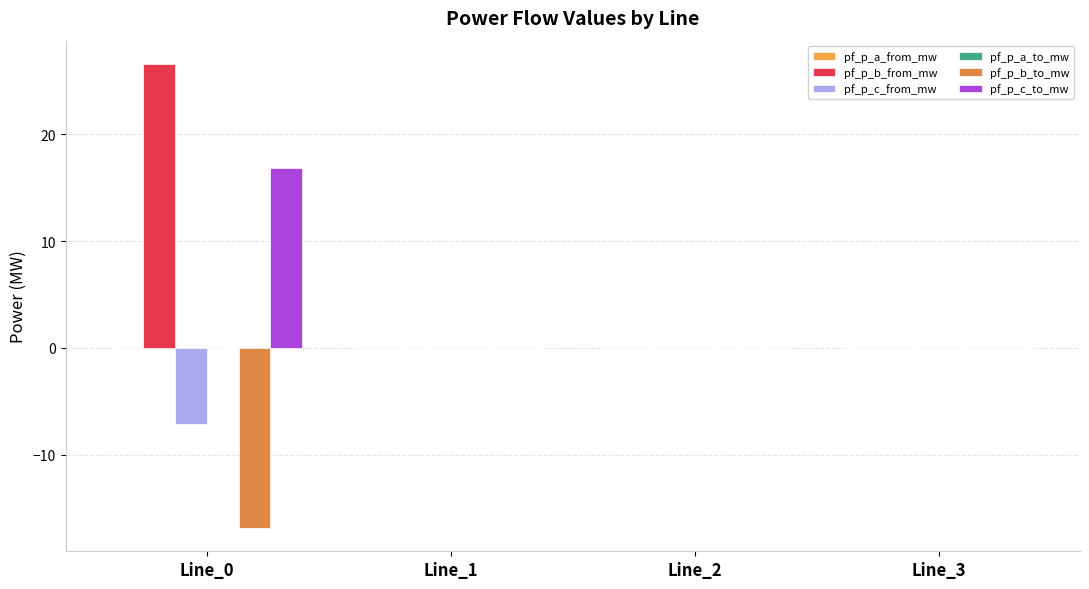

Are the bars horizontal?

No